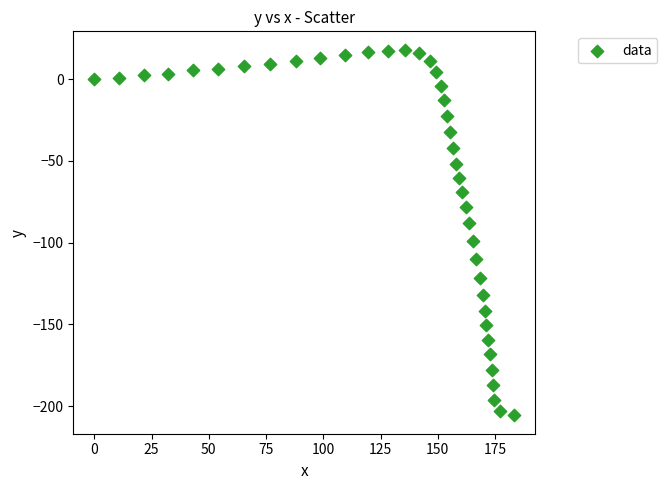

What is the range of X values (max minus min)?

183.3